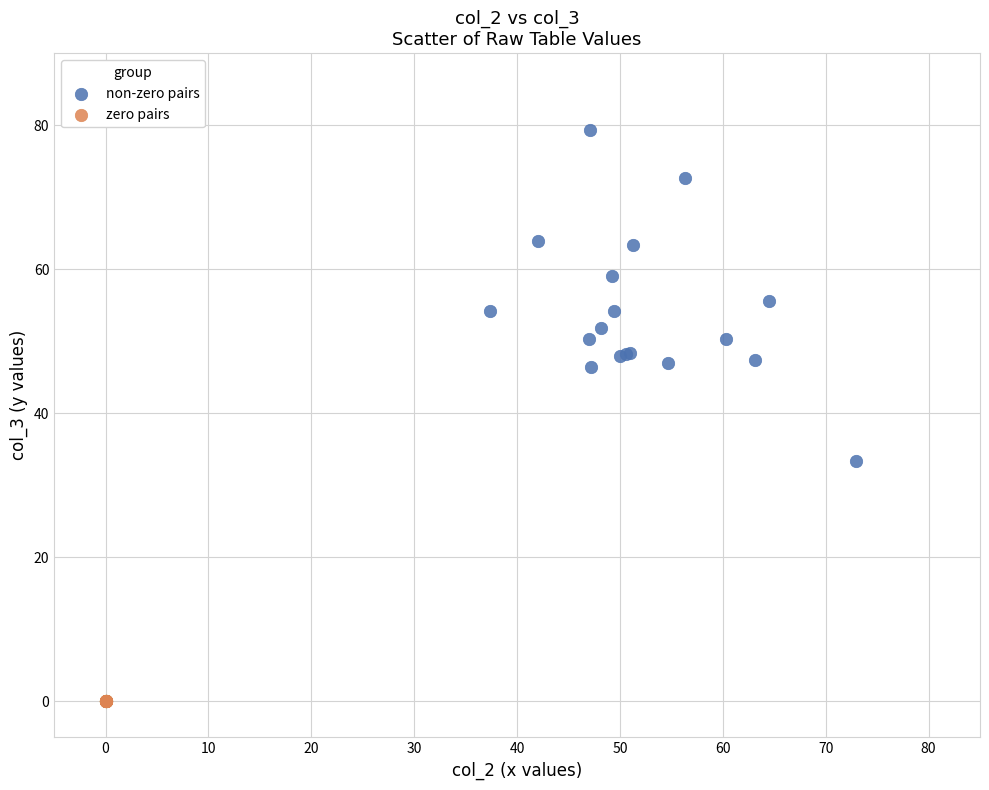

Which series contains the highest Y value?

non-zero pairs